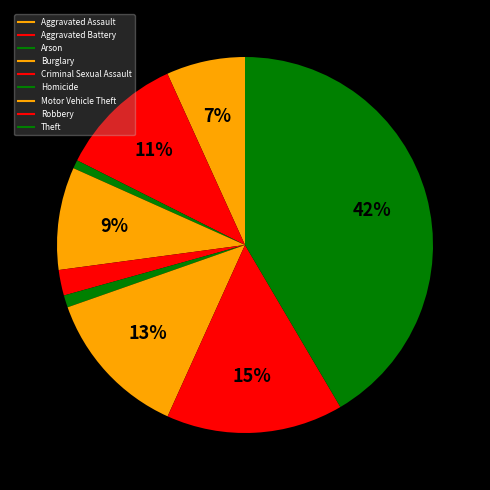

True or false: Burglary accounts for 24% of the total.

False